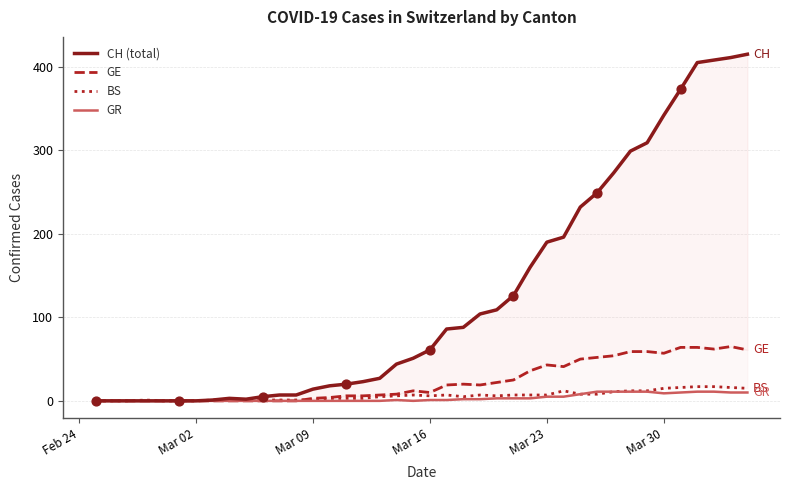

Which series contains the highest Y value?

CH (total)